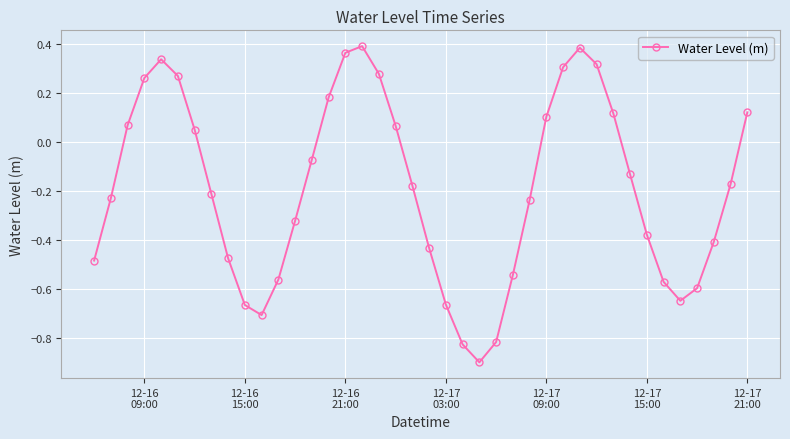

How many points are lower than both their immediate neighbors (excluding endpoints)?

3